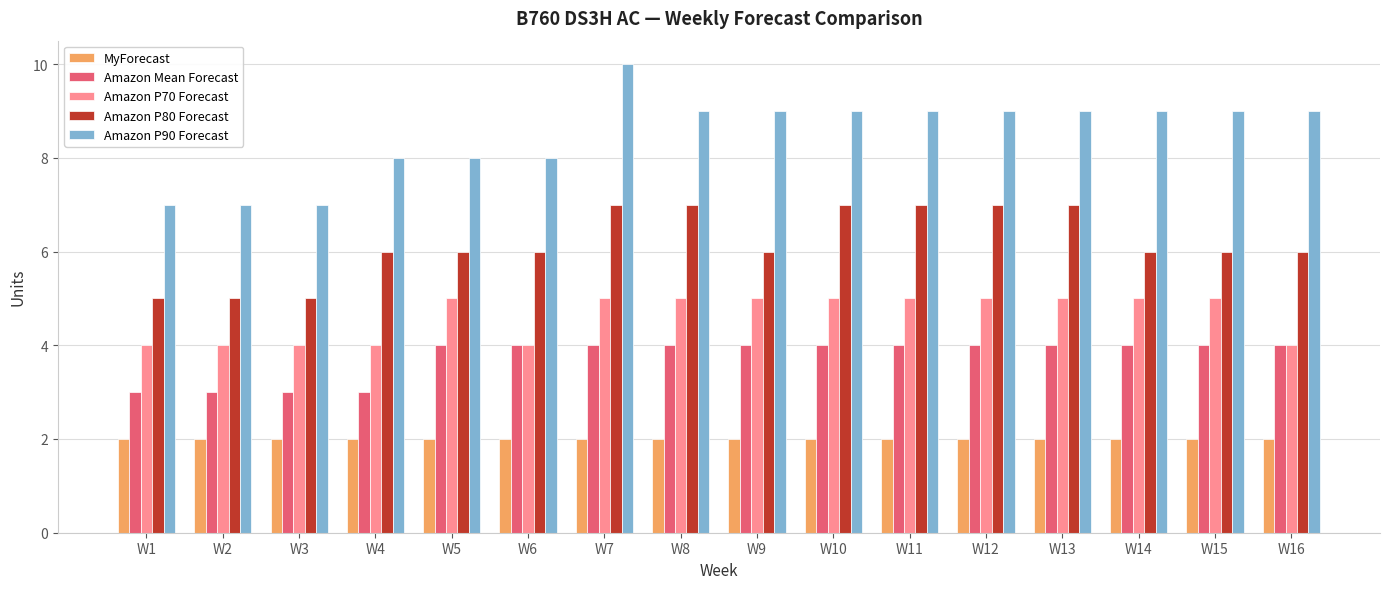

What is the maximum value for Amazon P80 Forecast?

7